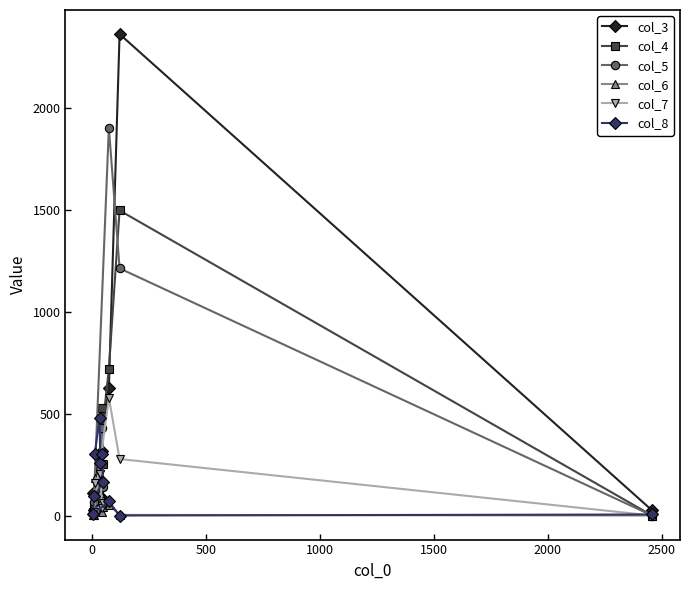

Reading left to right, what are all the values shown in this chart?

col_3: 17	45	72	316	81	27	108	623	2361	25
col_4: 37	65	86	527	251	52	16	719	1496	0
col_5: 32	70	85	430	138	68	19	1902	1212	0
col_6: 182	110	108	15	44	2	1	54	3	0
col_7: 159	206	203	37	61	17	9	578	277	0
col_8: 301	478	256	302	162	94	9	69	0	5